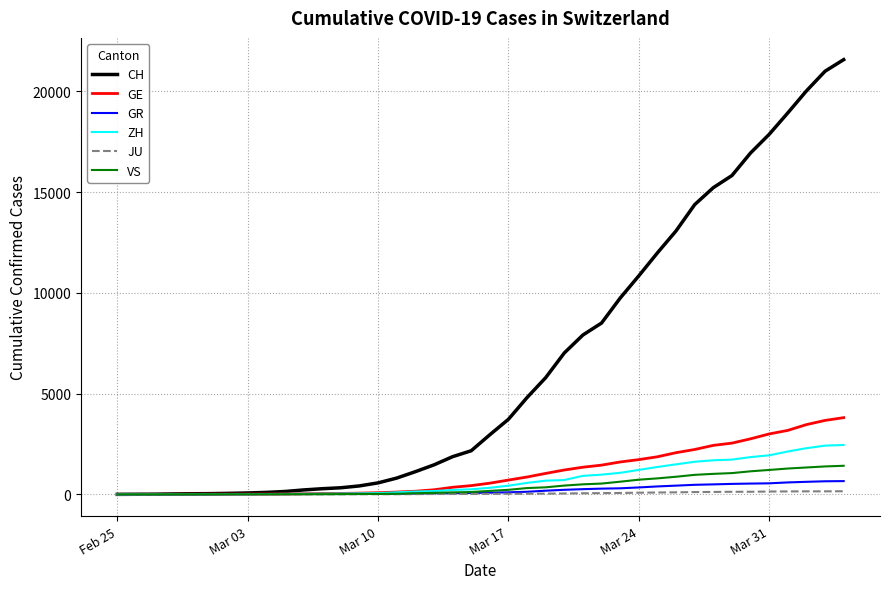

What is the maximum value for ZH?

2451